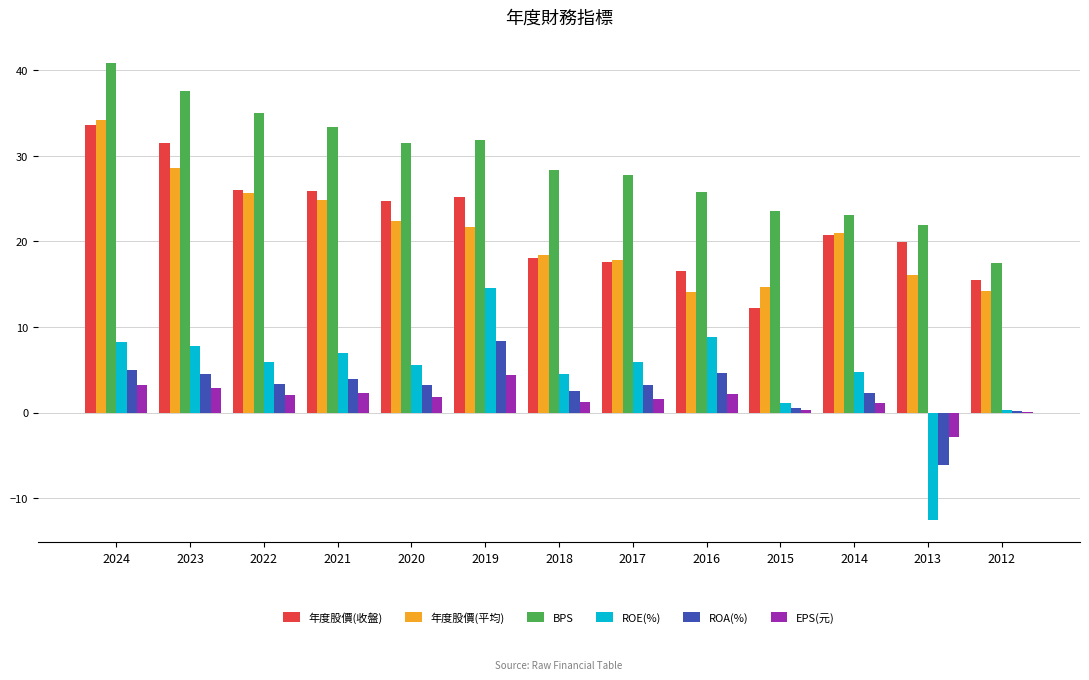

At which label is 年度股價(收盤) closest to 22?

2014